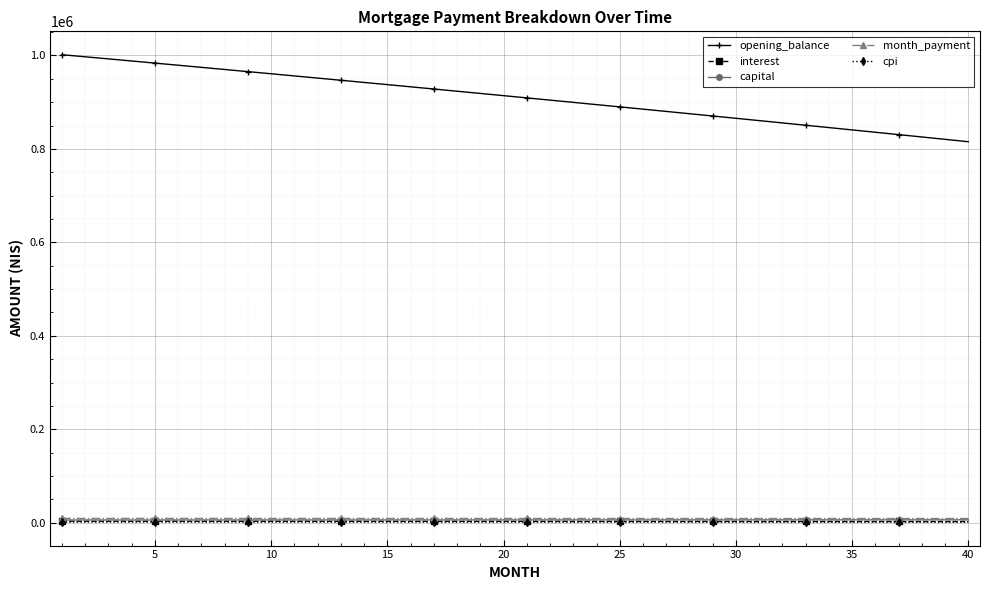

Count the number of categories in the chart.

40